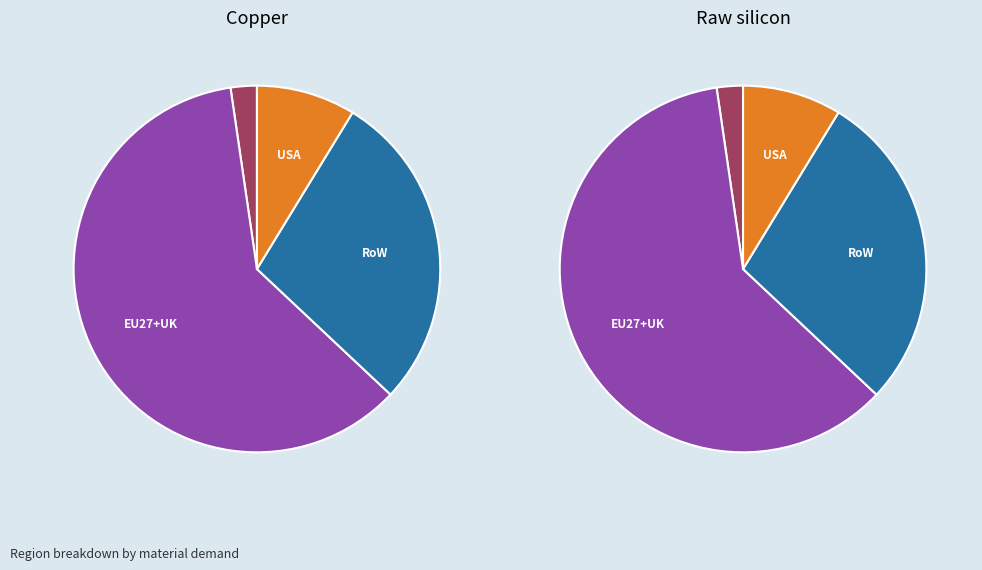

How much of the chart is everything except 0?

73.2%